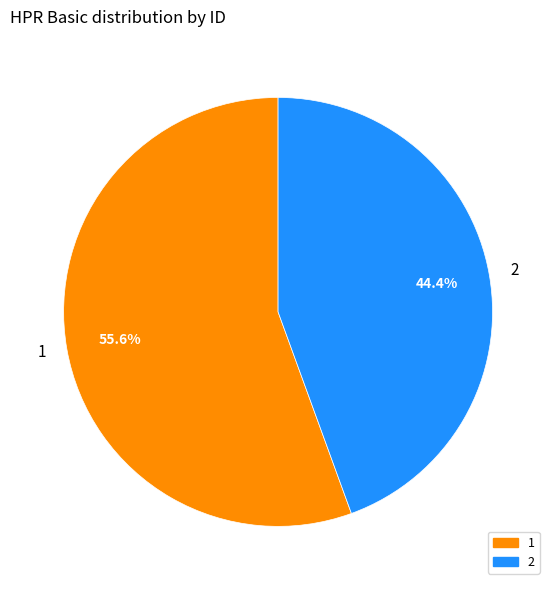

What percentage is the 2 slice, to the nearest percent?

44%